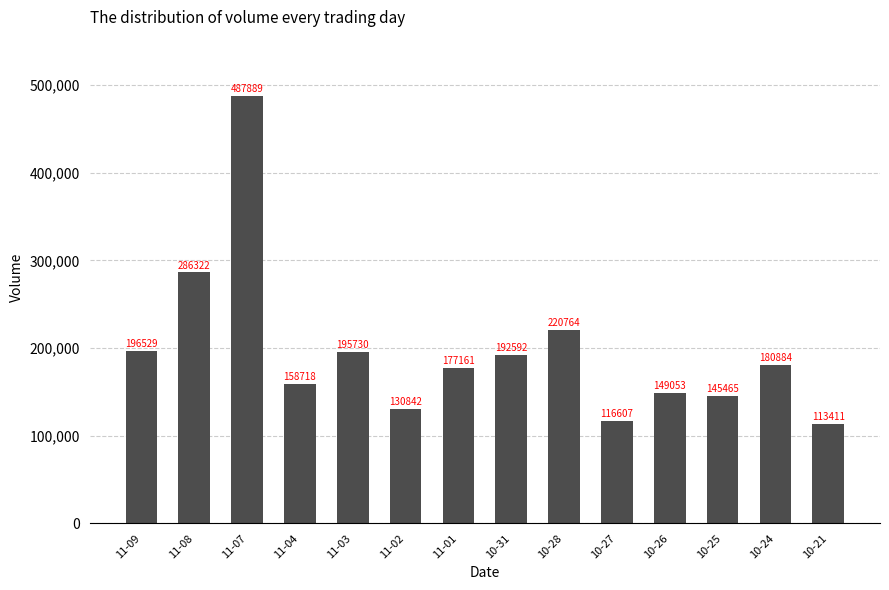

What is the difference between the maximum and minimum values?

374478